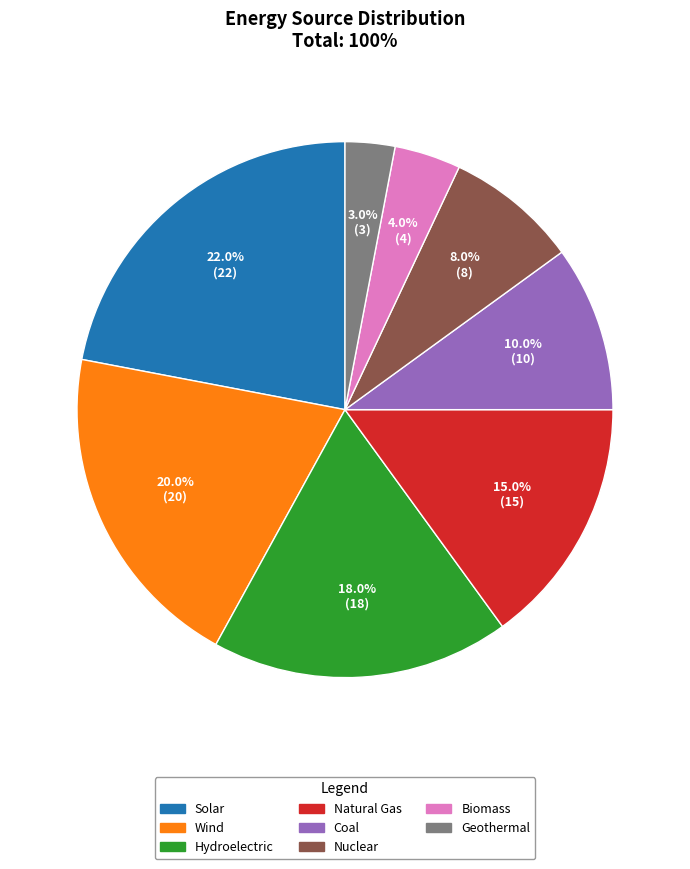

Combined, what portion of the pie is Biomass and Wind?

24.0%